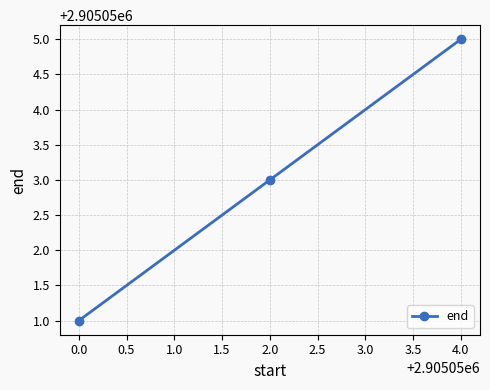

Reading left to right, transcribe all the data shown in this chart.

2905051	2905053	2905055